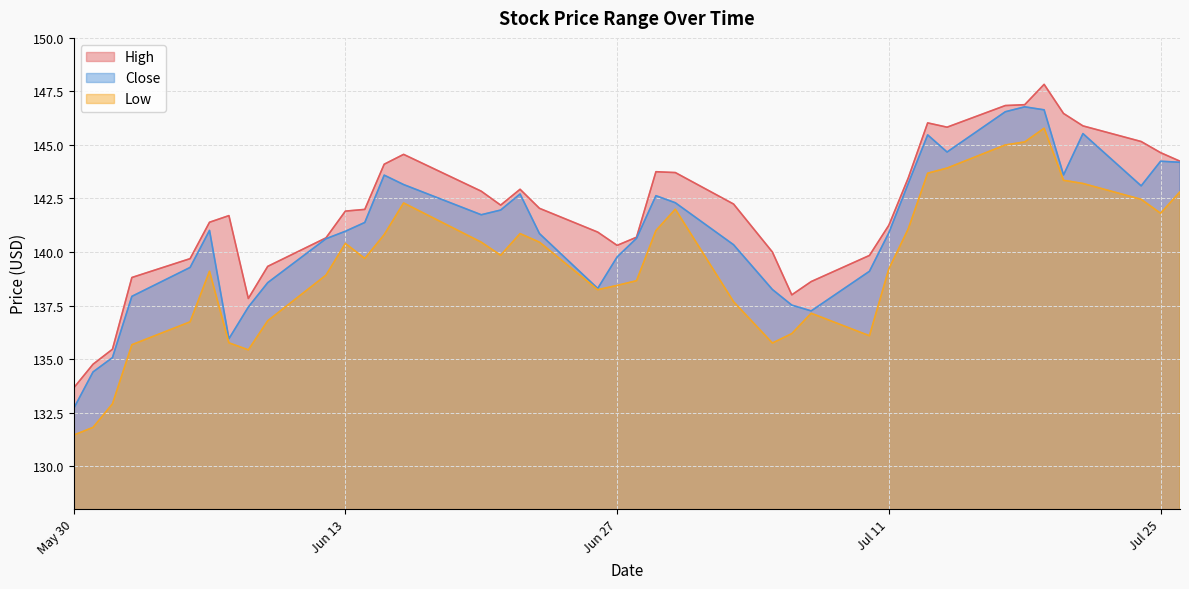

What is the sum of the Low values at 2023-07-19 and 2023-07-10?

281.9